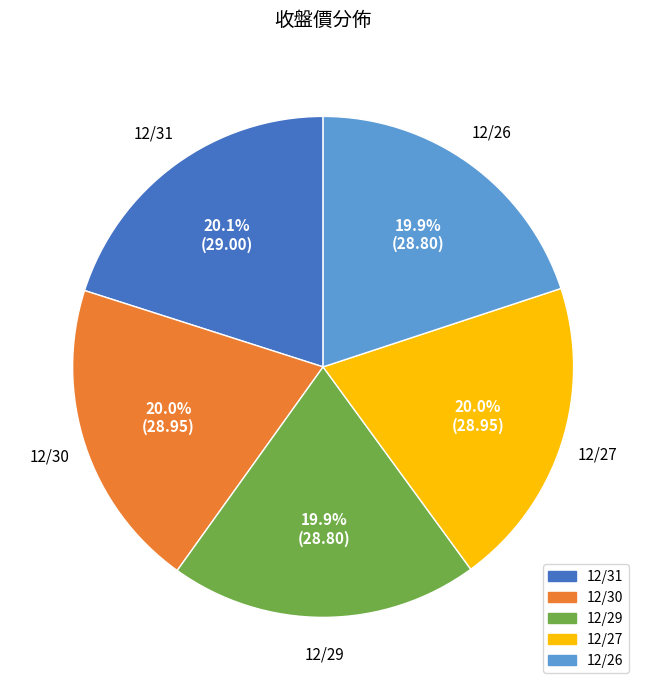

Approximately how many times larger is the value at 12/29 compared to 12/31?

1.0